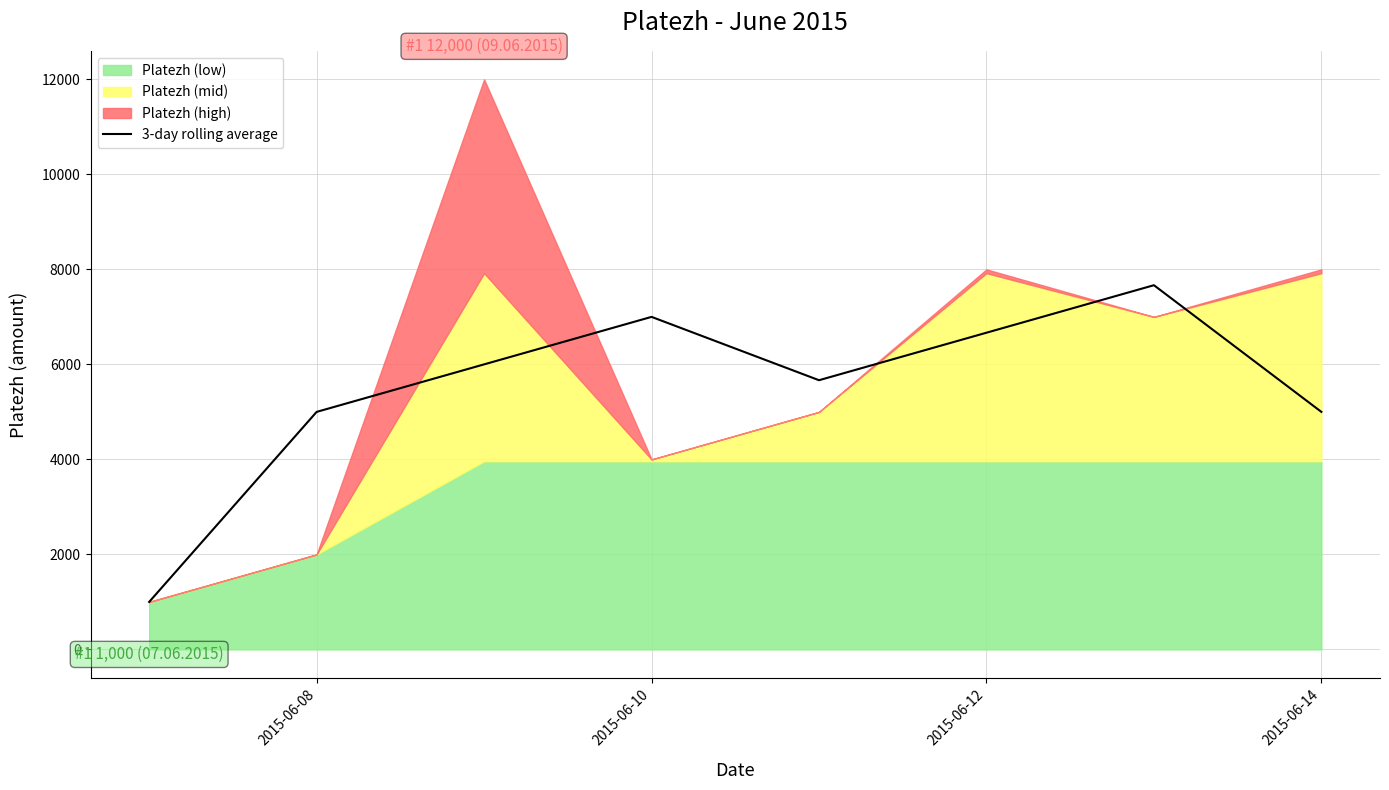

The value of 3-day rolling average at 2015-06-12 is 6666.7. True or false?

True